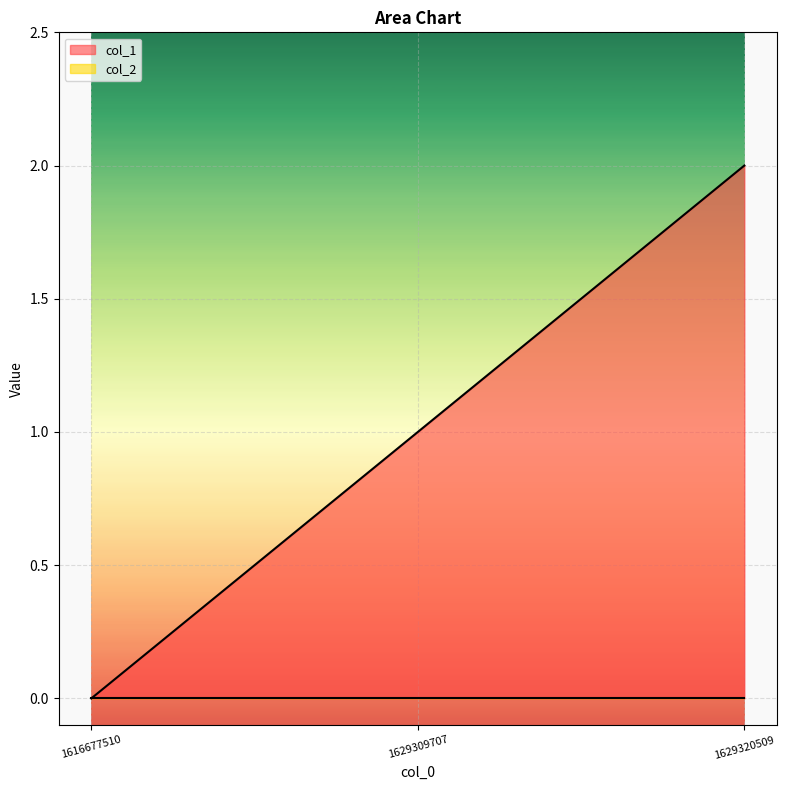

The chart shows a value of 0 at 1616677510. True or false?

True